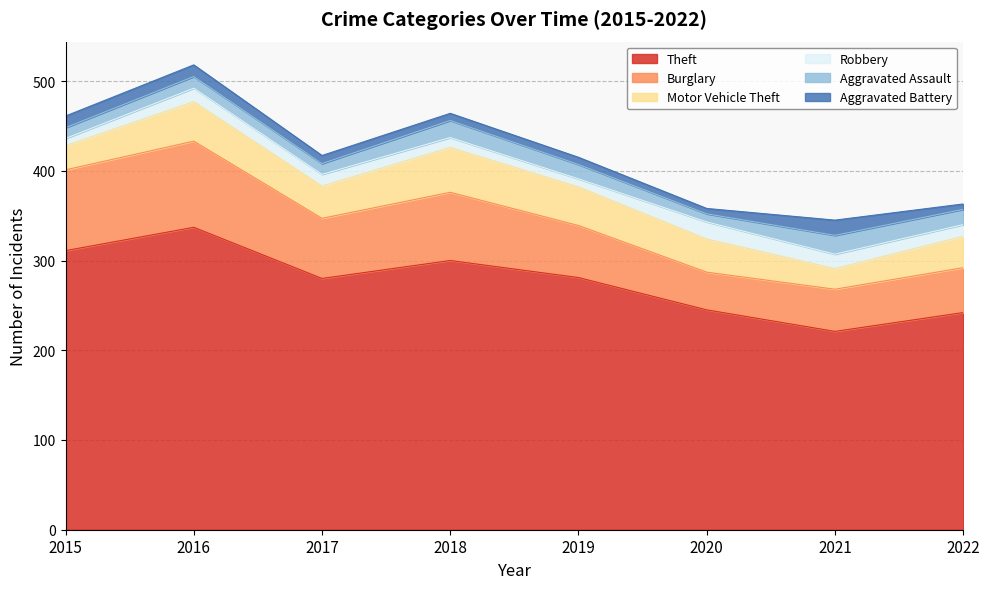

How many lines are shown in the chart?

6